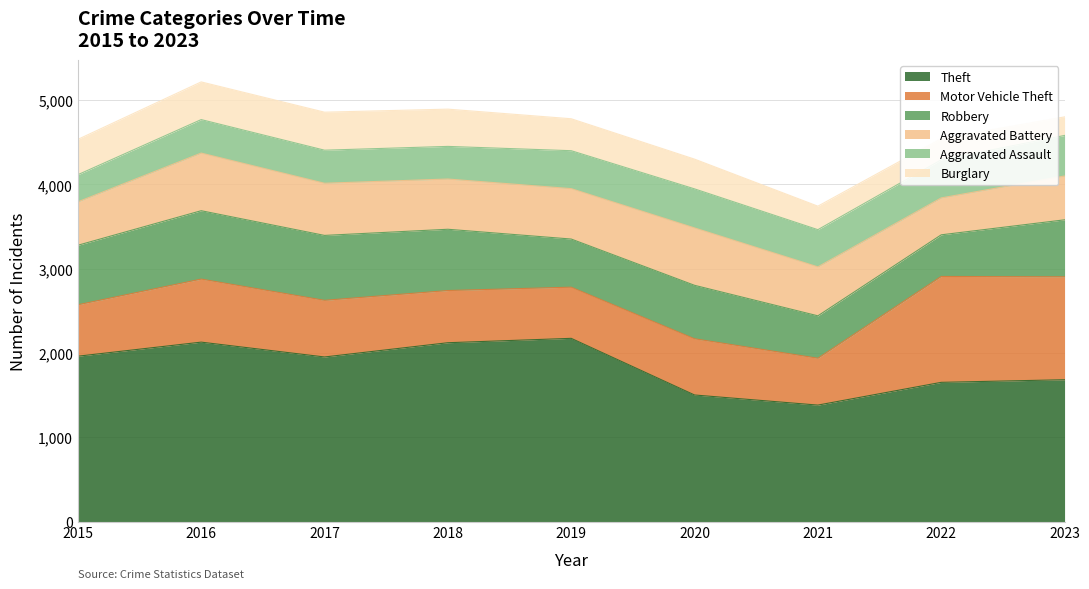

How many data points in Theft are above 1953?

4